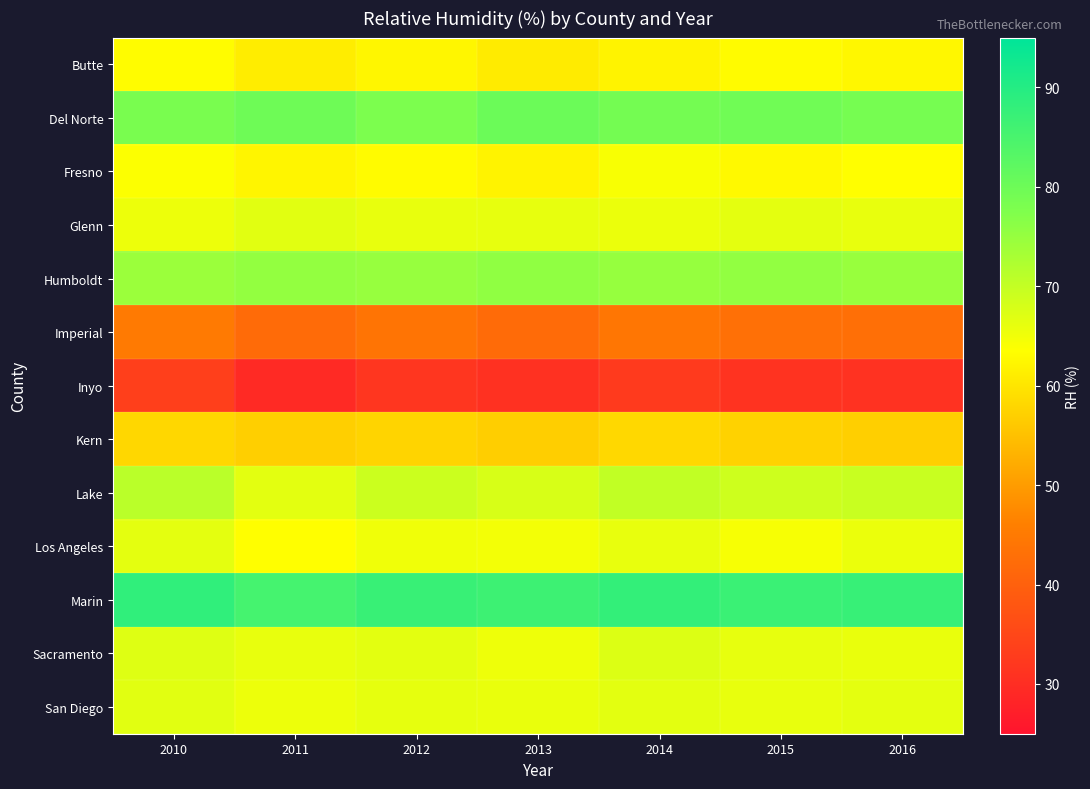

At 2012, list the series in order from smallest to largest.

Inyo, Imperial, Kern, Butte, Fresno, Los Angeles, Glenn, San Diego, Sacramento, Lake, Humboldt, Del Norte, Marin